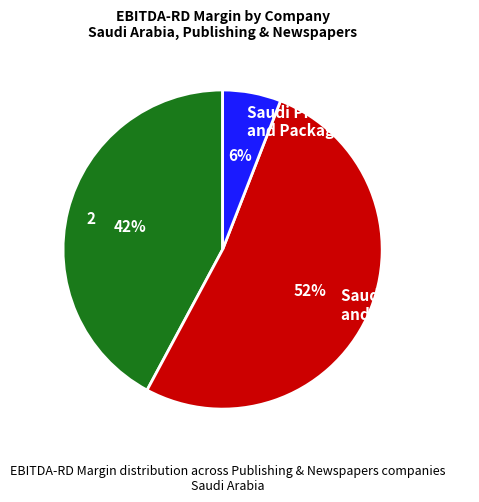

Count the number of slices in the pie.

3